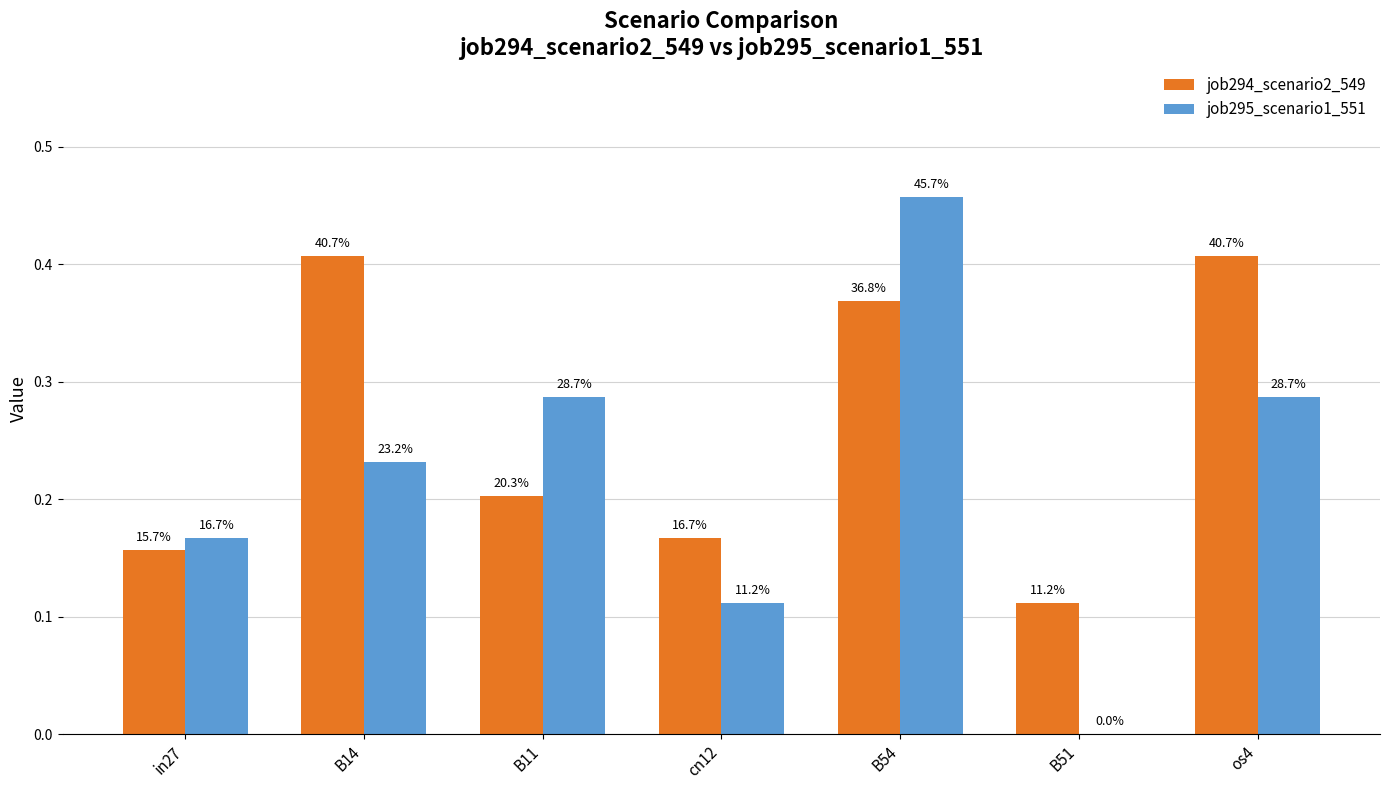

How many groups of bars are there?

7